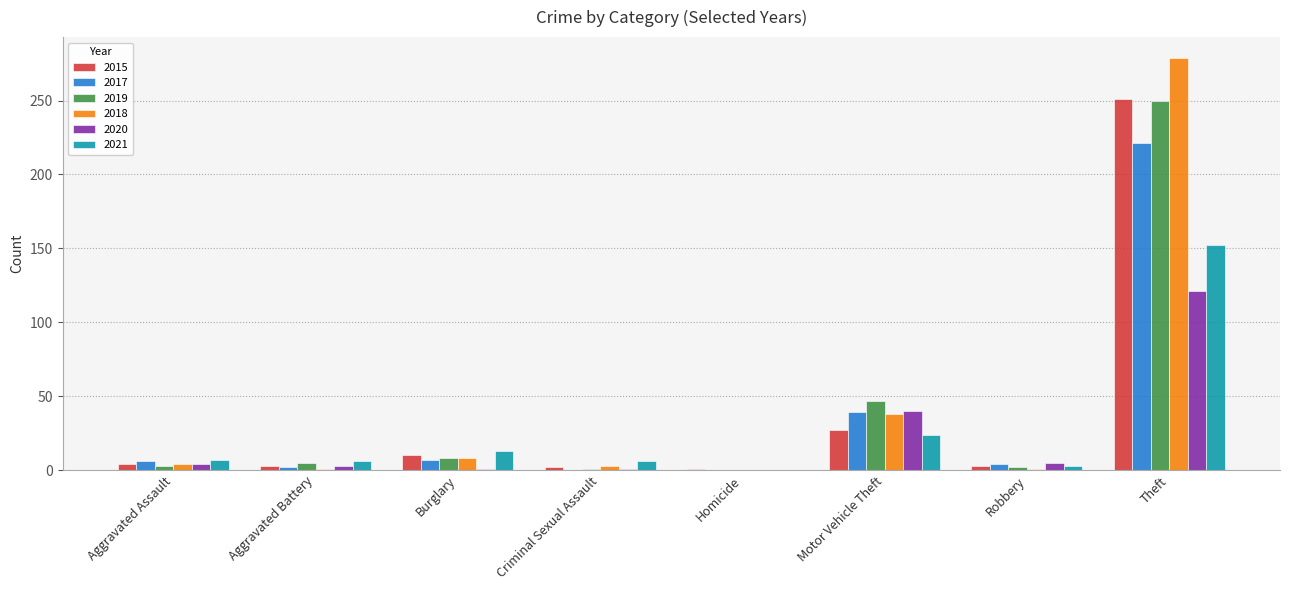

Count the number of data series in this chart.

6